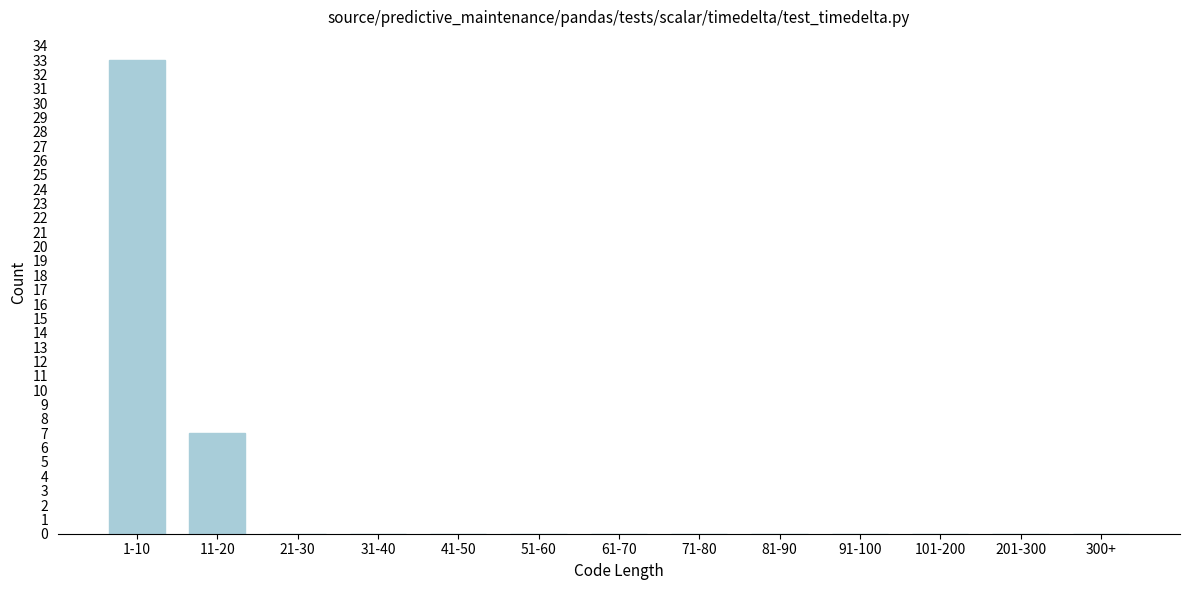

What is the greatest value displayed?

33